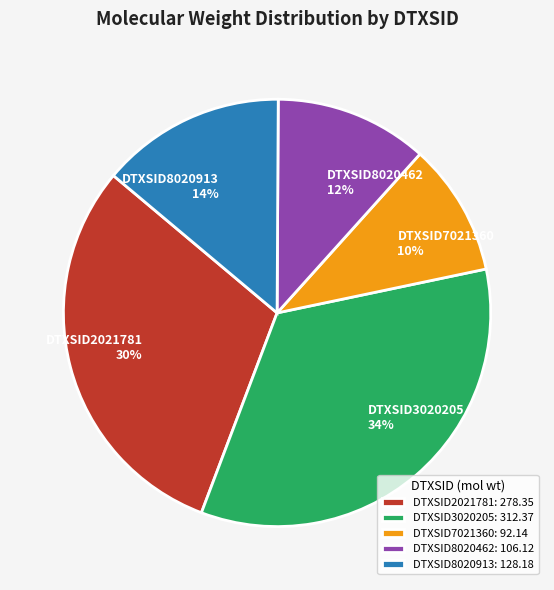

Which category has the smallest portion of the pie?

DTXSID7021360